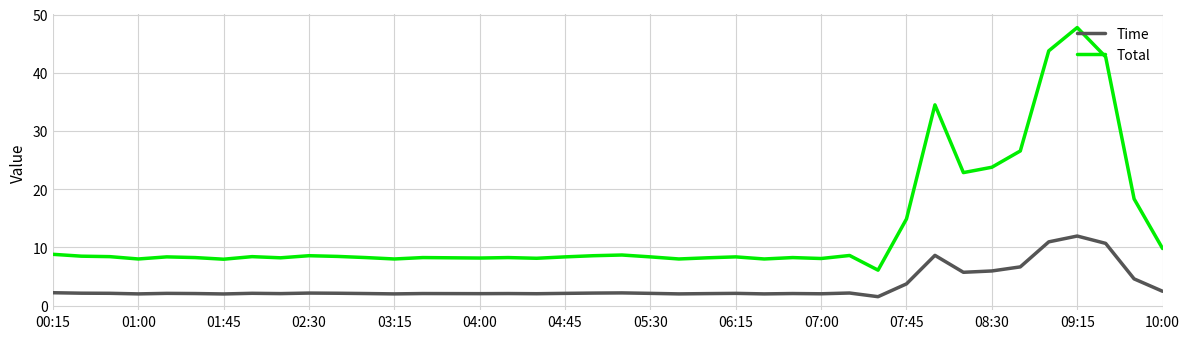

How many lines are shown in the chart?

2